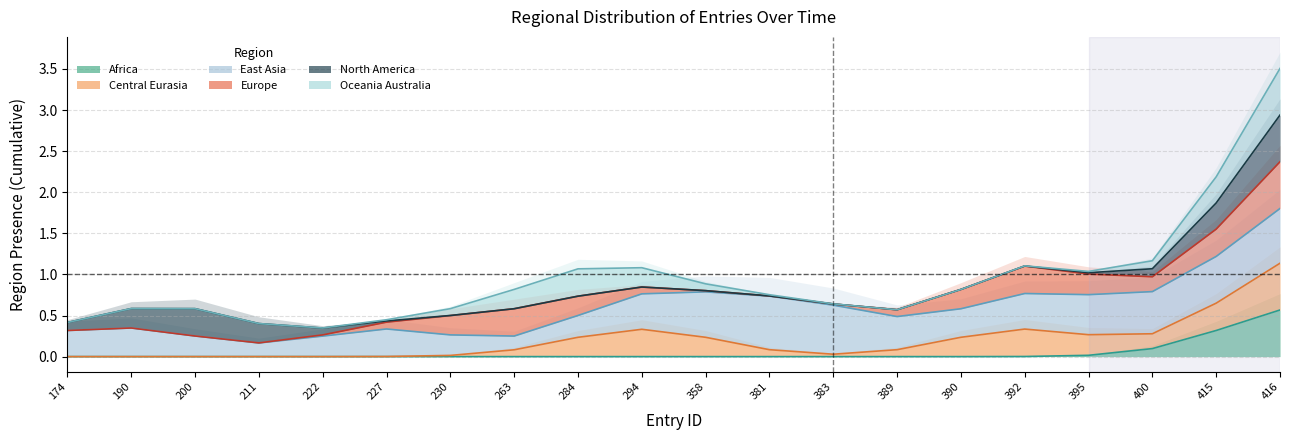

Where is North America nearest to the value 1?

395